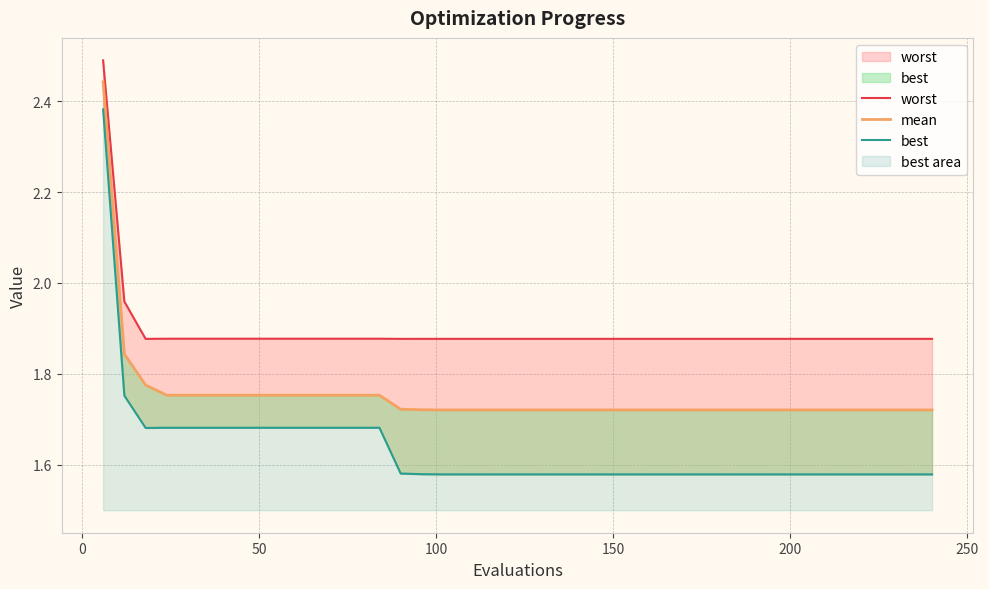

What is the total value across all series at 100?

5.3